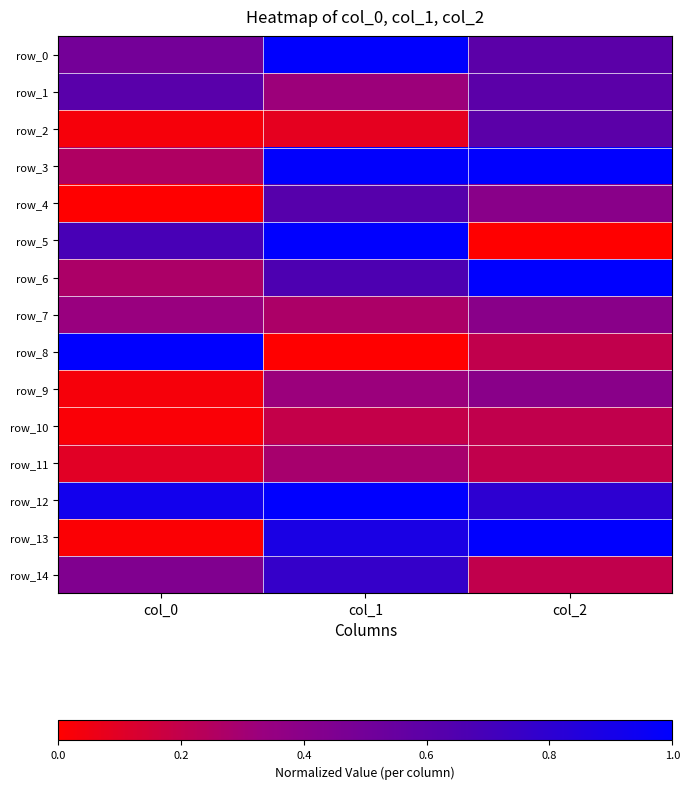

At how many categories does at least one series exceed 0?

3